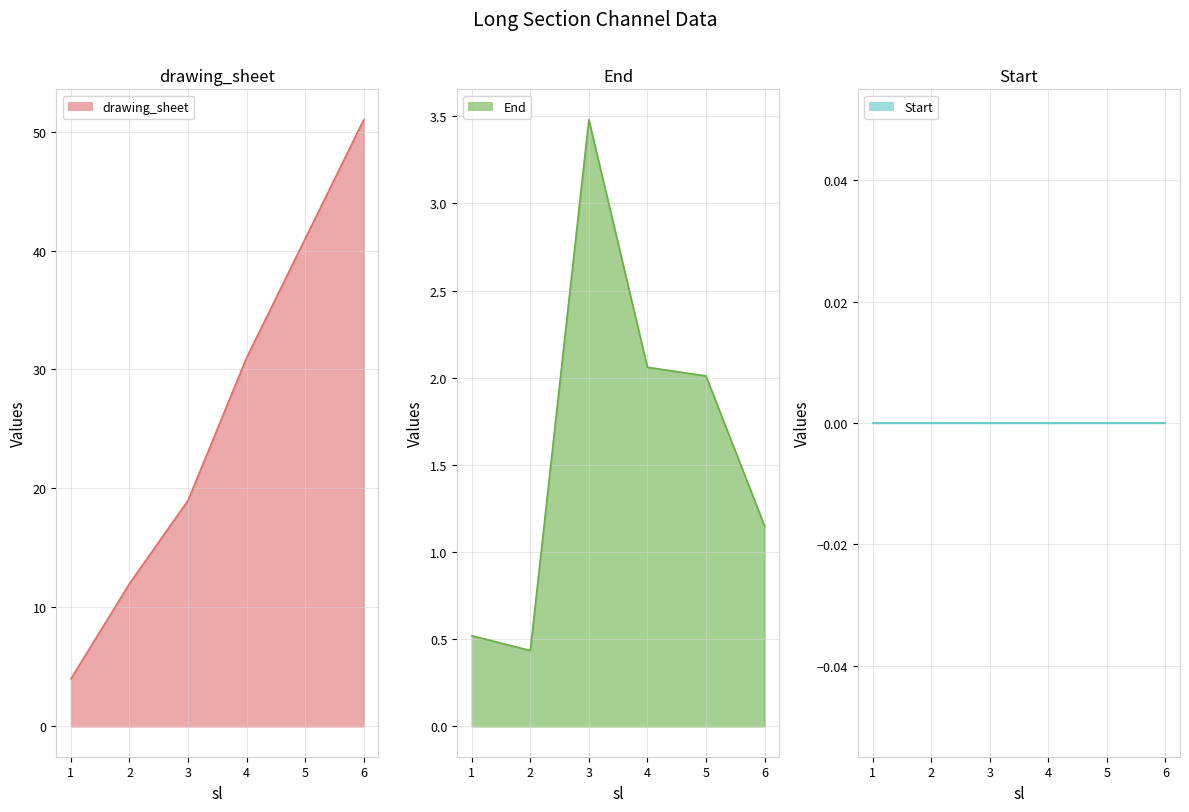

What is the value of the drawing_sheet point at the 5th from the left?

41.0